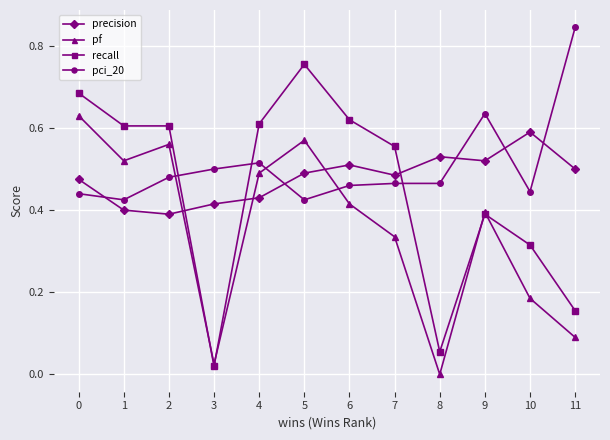

At which category does pf reach its first local peak?

2